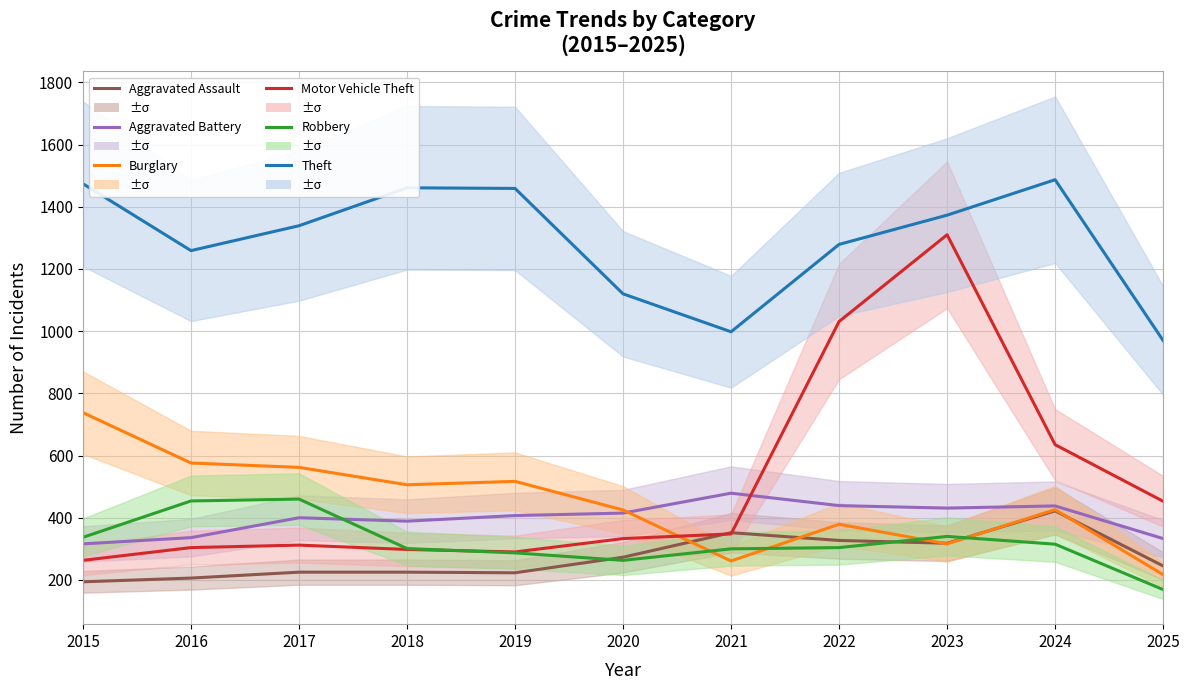

Reading right to left, transcribe all the data shown in this chart.

Aggravated Assault: 2025=245	2024=422	2023=318	2022=327	2021=352	2020=273	2019=223	2018=225	2017=225	2016=206	2015=194
Aggravated Battery: 2025=333	2024=438	2023=431	2022=439	2021=479	2020=415	2019=407	2018=389	2017=400	2016=336	2015=316
Burglary: 2025=217	2024=426	2023=316	2022=379	2021=261	2020=425	2019=517	2018=506	2017=562	2016=576	2015=738
Motor Vehicle Theft: 2025=453	2024=635	2023=1310	2022=1031	2021=348	2020=333	2019=290	2018=298	2017=312	2016=304	2015=263
Robbery: 2025=169	2024=315	2023=340	2022=304	2021=300	2020=263	2019=287	2018=301	2017=460	2016=454	2015=337
Theft: 2025=970	2024=1487	2023=1373	2022=1279	2021=998	2020=1120	2019=1459	2018=1461	2017=1339	2016=1259	2015=1474